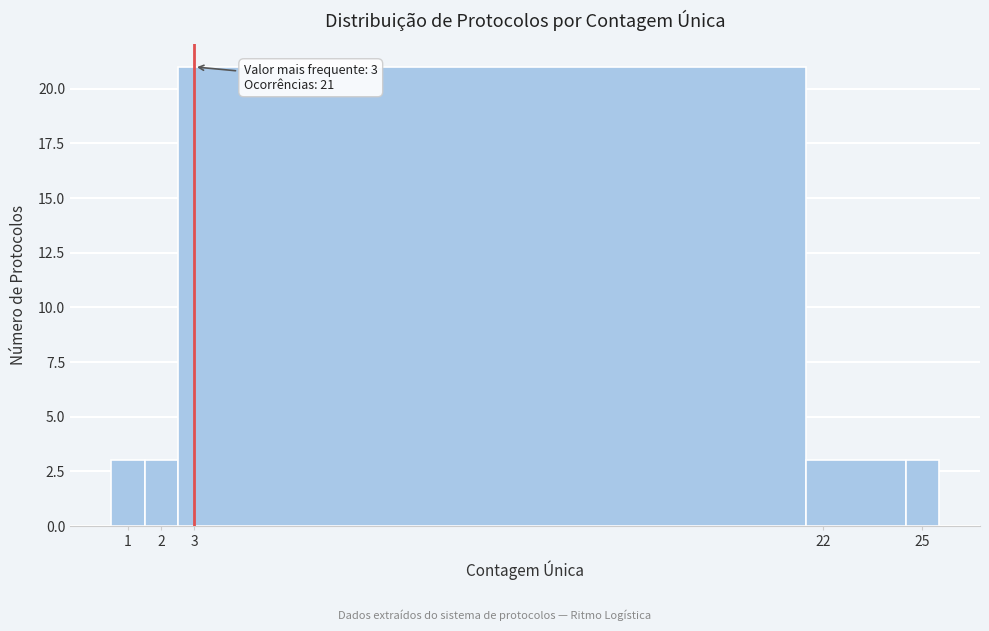

Over which range of the x-axis is the bar tallest?

2.5 to 21.5